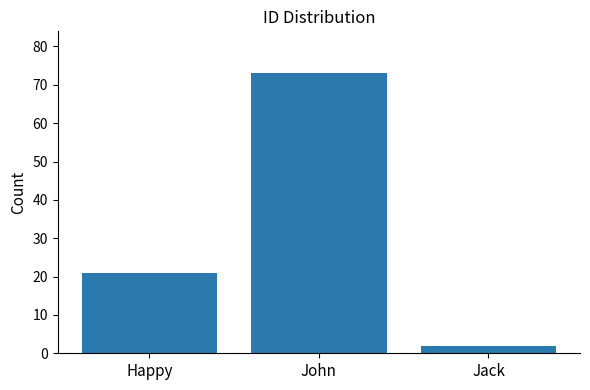

The chart shows a value of 73 at John. True or false?

True